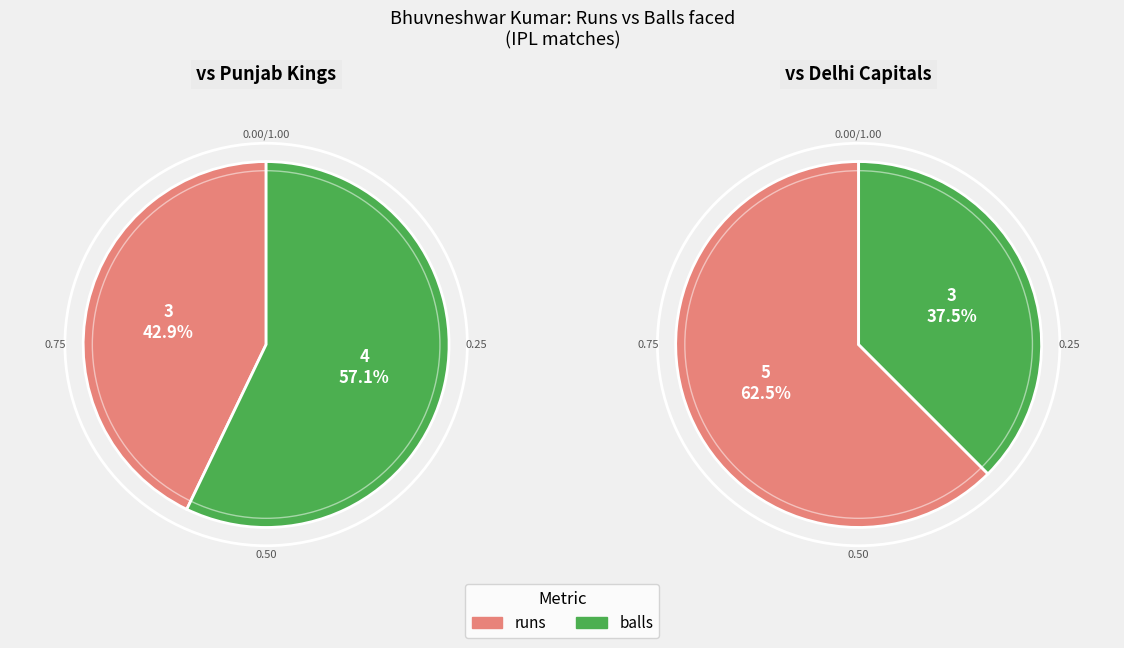

To the nearest percent, what is the difference between the largest and smallest slice percentages?

14%